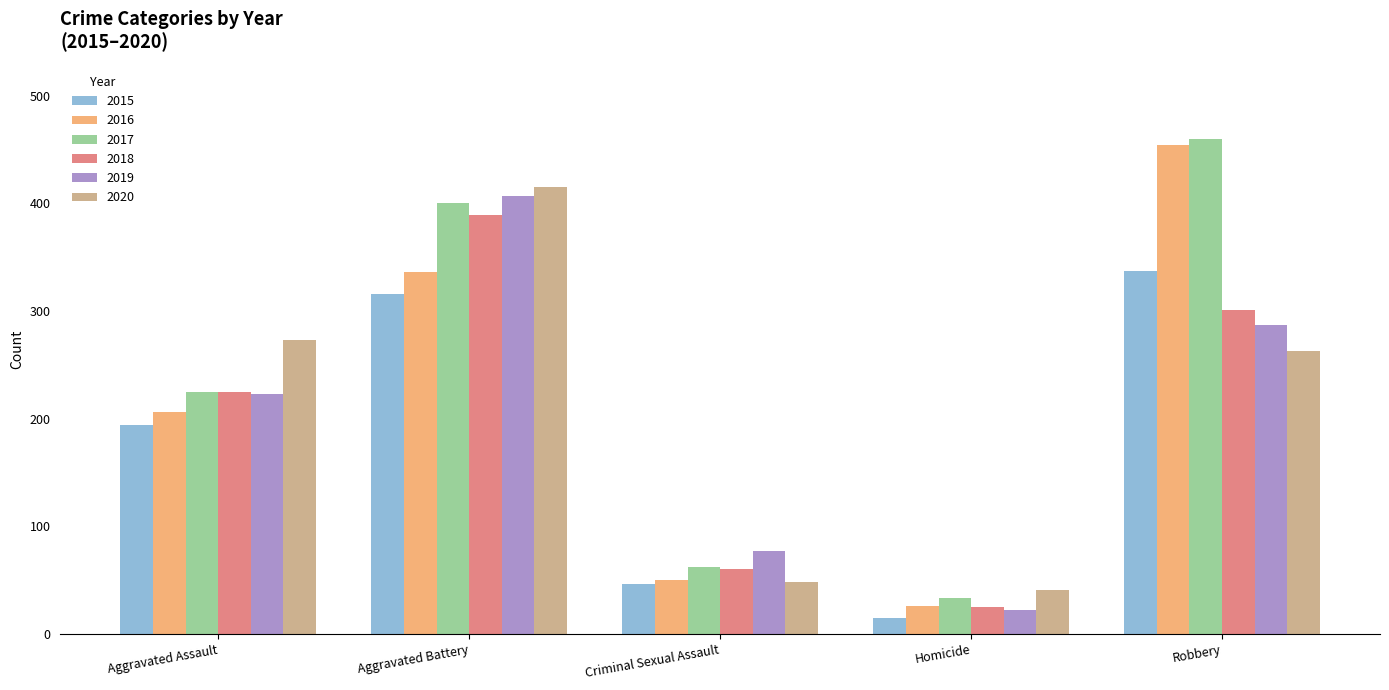

The 2019 series shows 223 at Aggravated Assault. True or false?

True